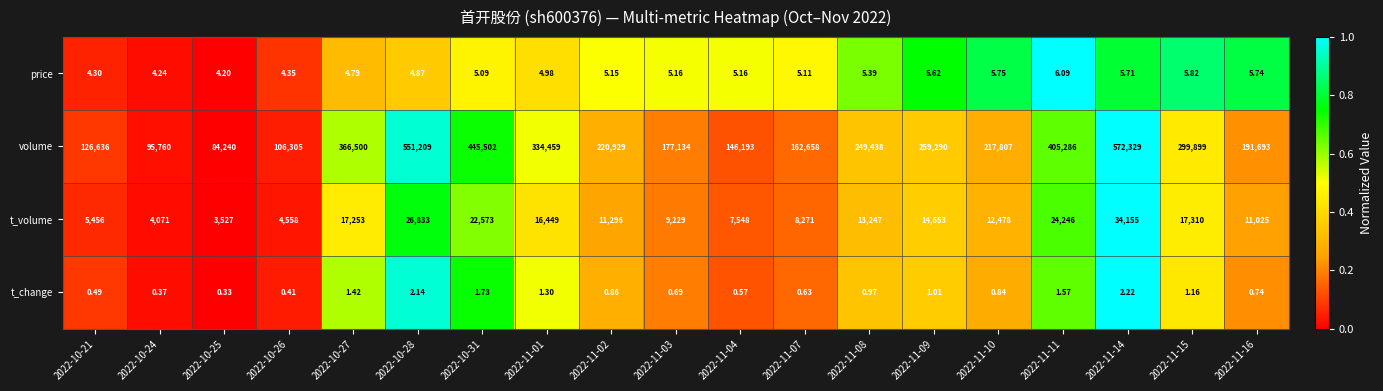

Which series has the widest spread of values?

volume